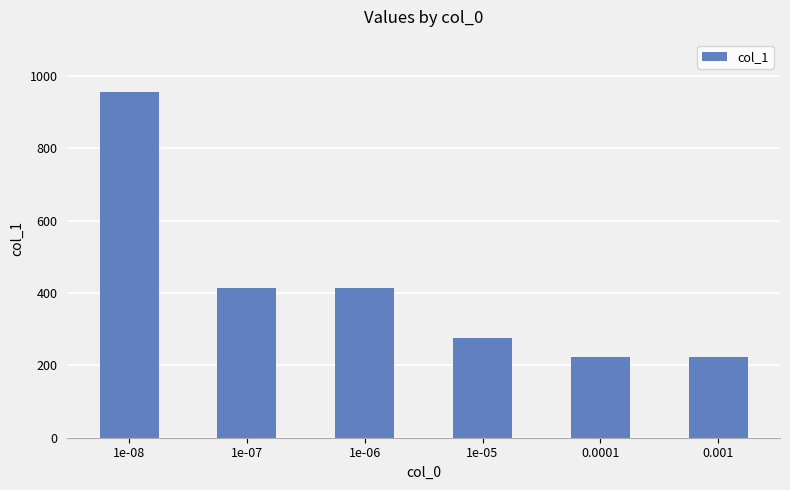

What is the sum of all values?

2507